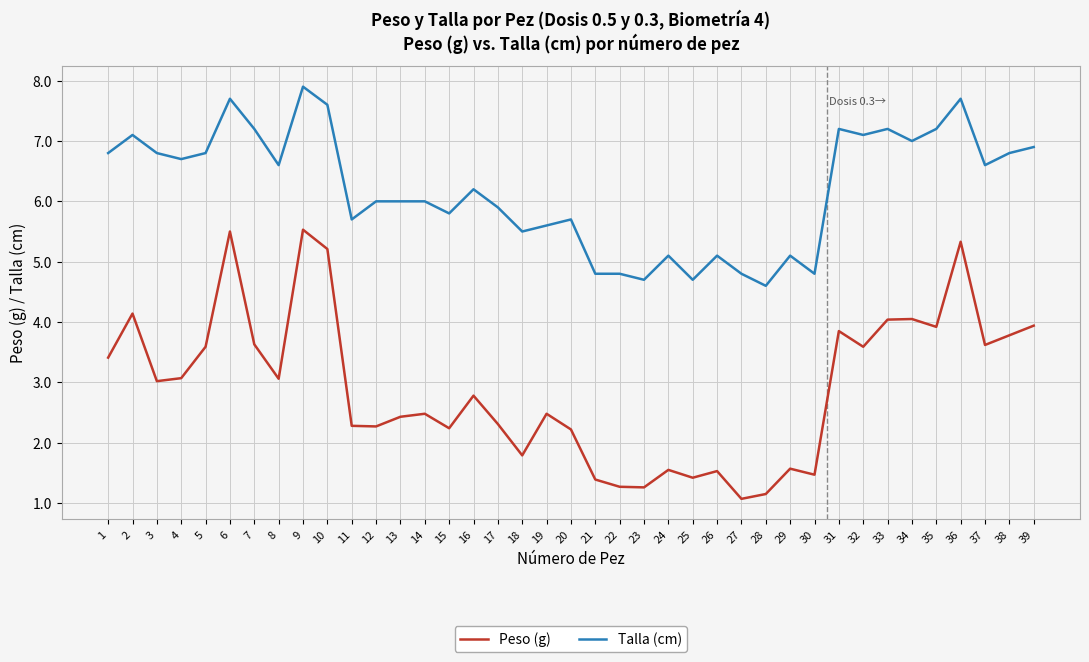

True or false: Peso (g) and Talla (cm) intersect in this chart.

False